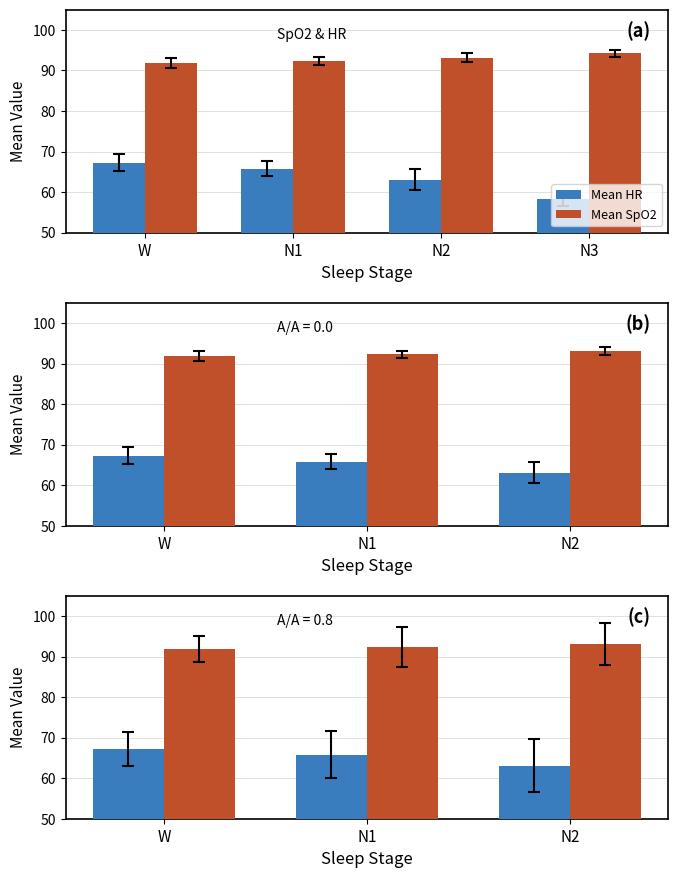

What is the approximate value of Mean HR at W?

67.2